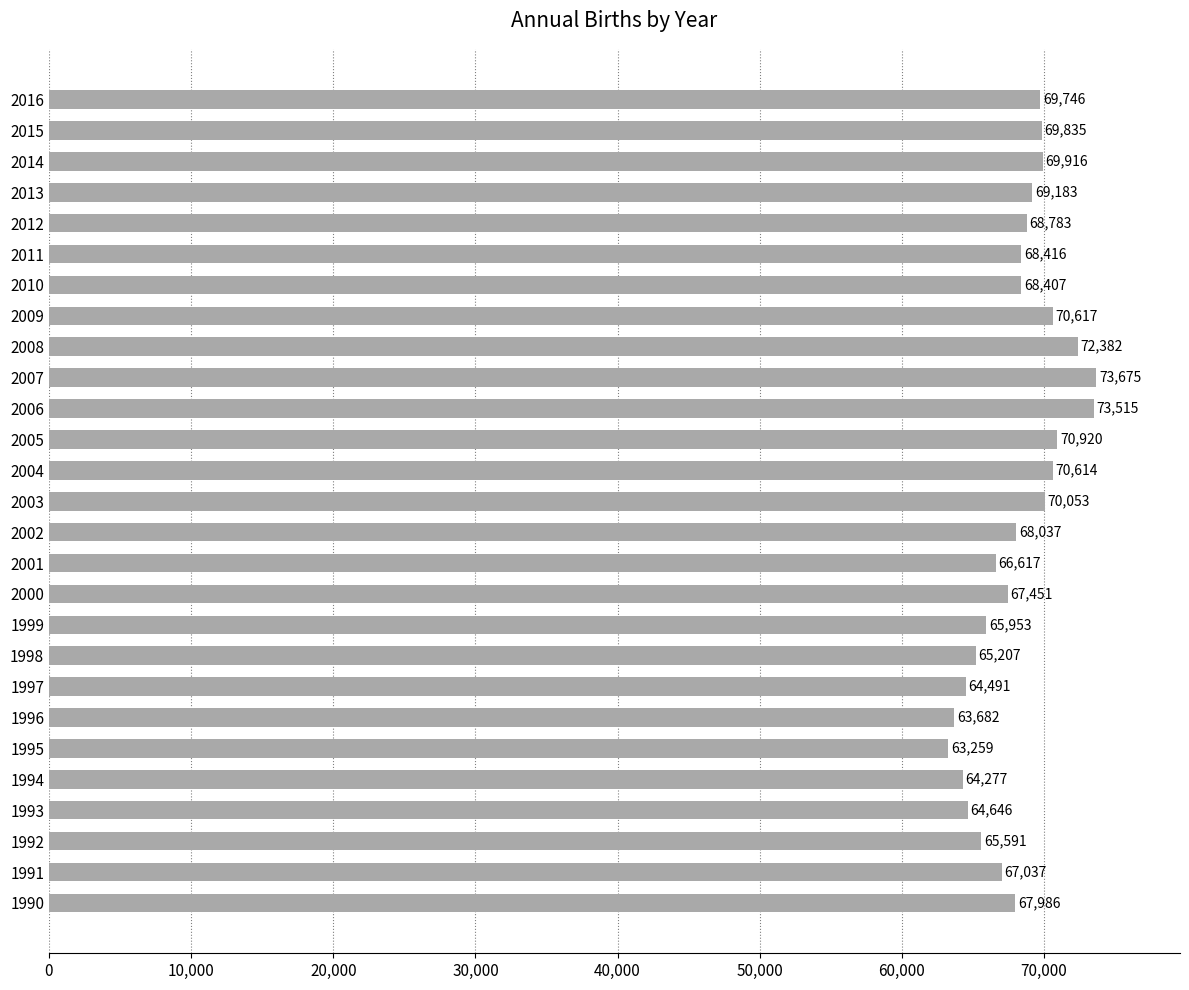

Which label corresponds to the smallest value in the chart?

1995